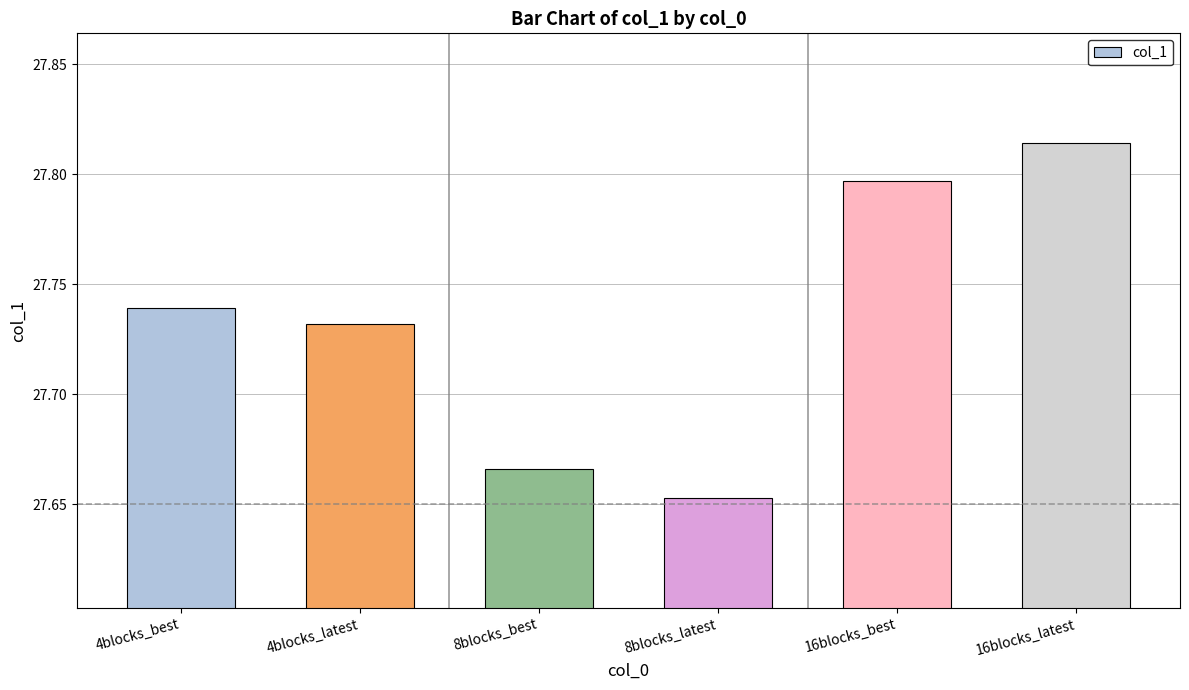

Between 4blocks_latest and 16blocks_best, which is larger?

16blocks_best